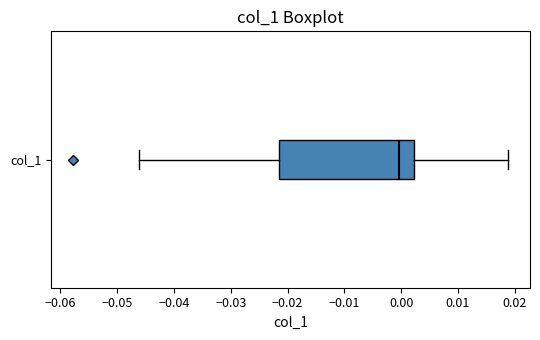

Transcribe this box plot: give where the median line is, the range the box spans, and where the two whiskers end, as read against the x-axis. The values are not printed on the chart, so give them approximately, as read against the axis.

median 0.000, box -0.022 to 0.002, whiskers -0.046 to 0.019